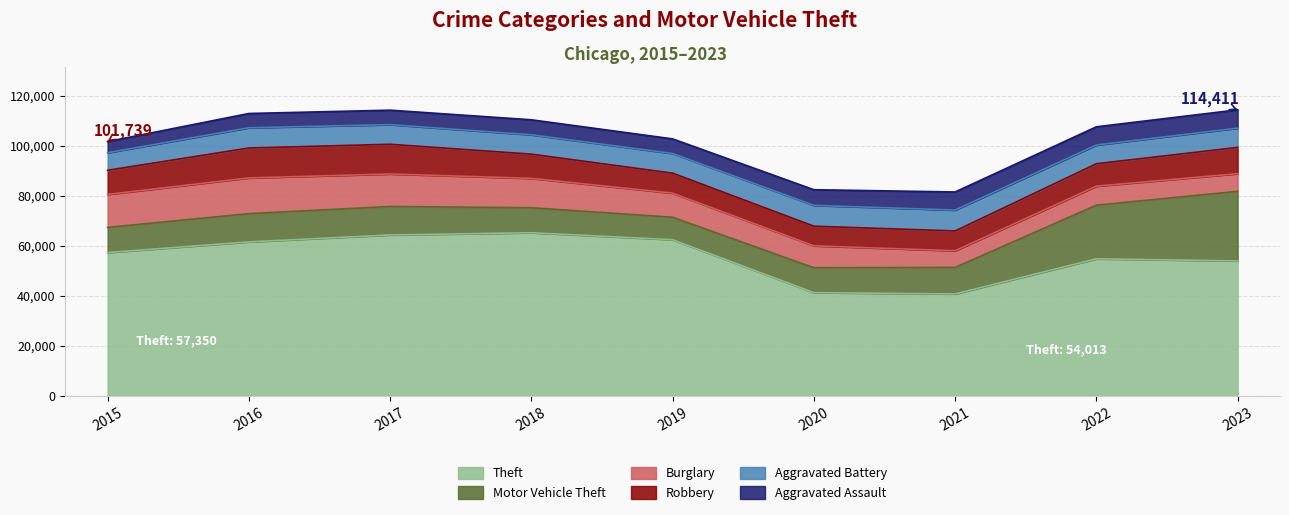

What is the difference between the highest and lowest values at 2019?

56651